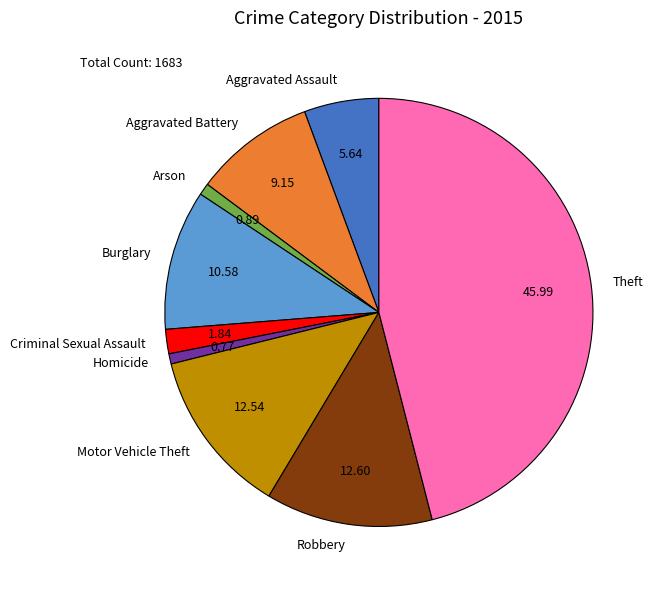

Does Criminal Sexual Assault represent more than half of the total?

No